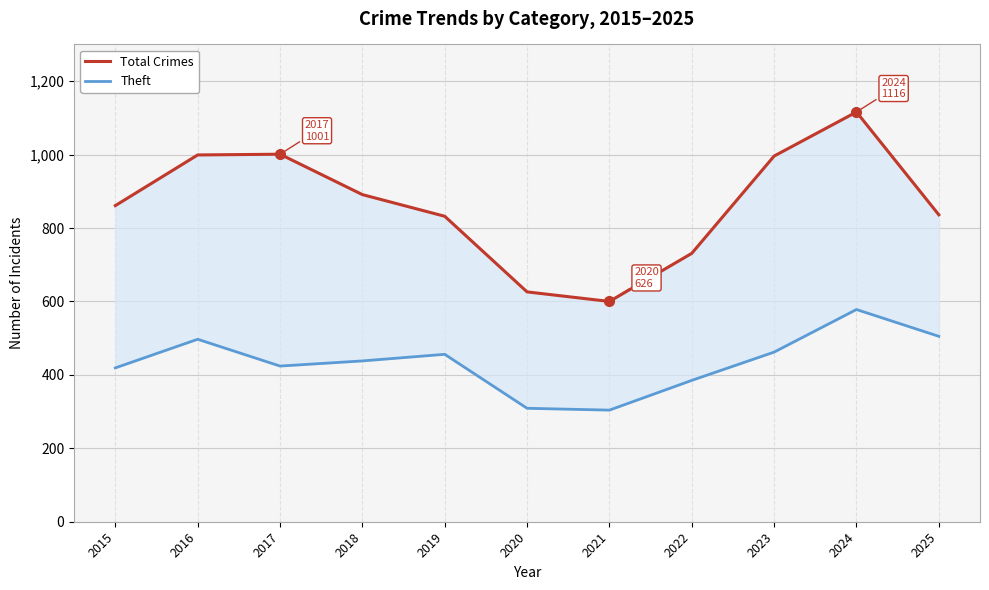

What is the approximate value of Total Crimes at 2020?

626